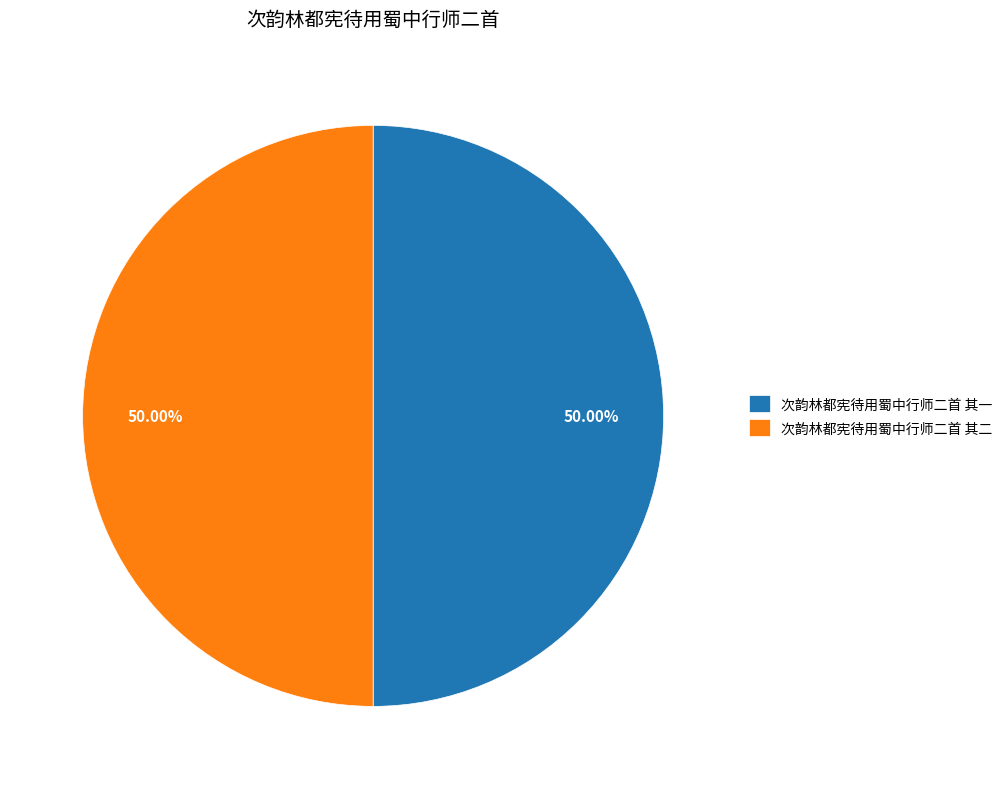

True or false: 次韵林都宪待用蜀中行师二首 其一 accounts for 43% of the total.

False